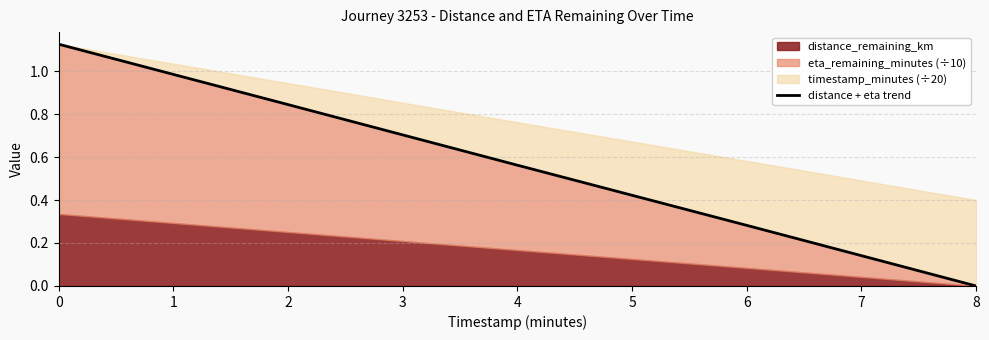

What is the difference between the second highest and second lowest values?

0.6